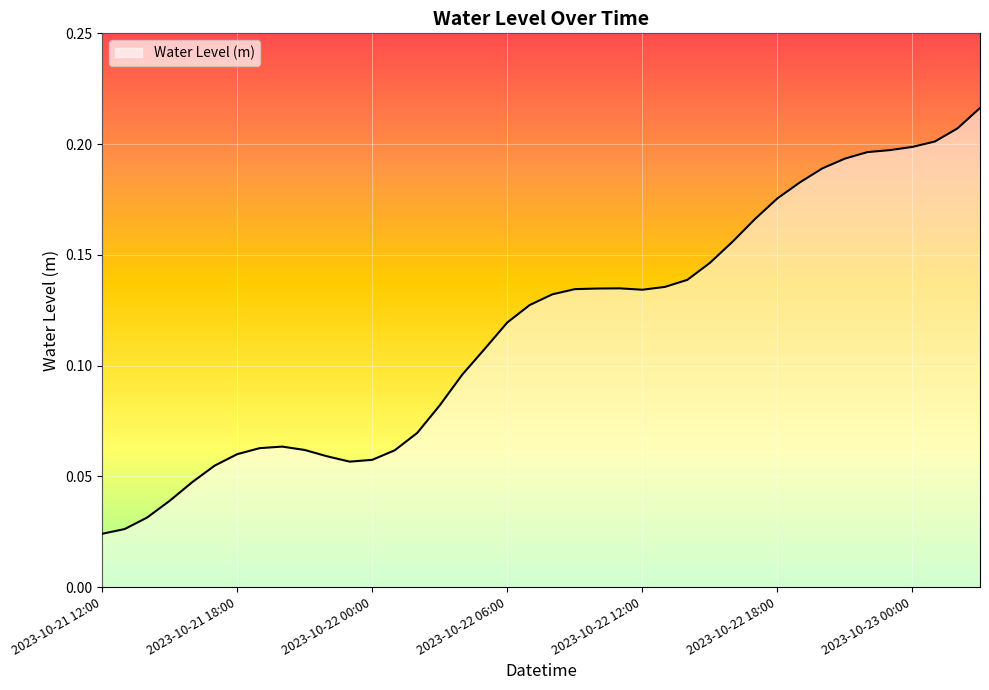

How many lines are shown in the chart?

1